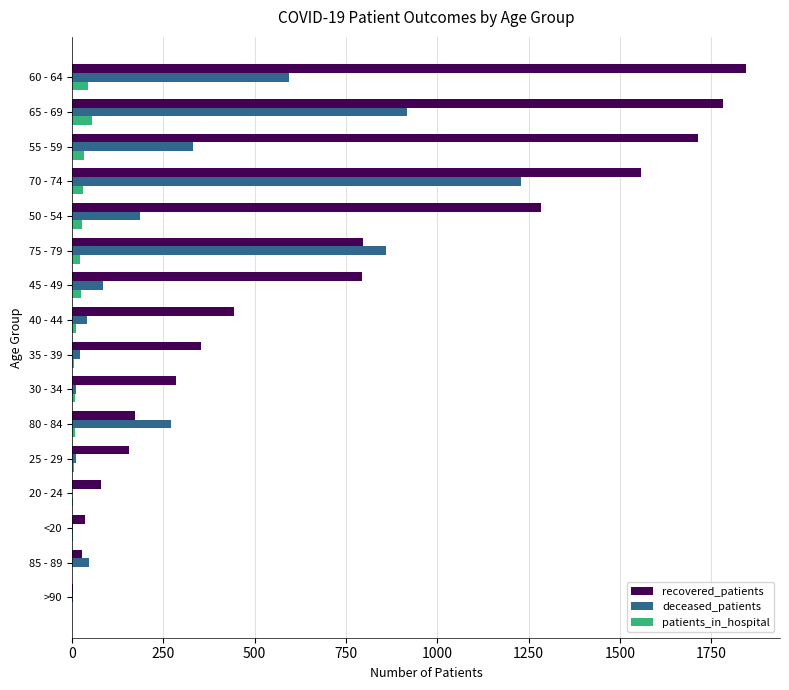

What is the average value of the deceased_patients series?

288